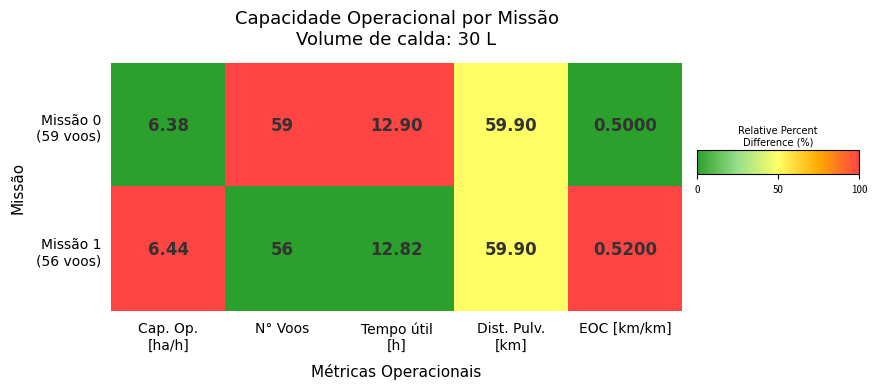

Count the number of categories in the chart.

5